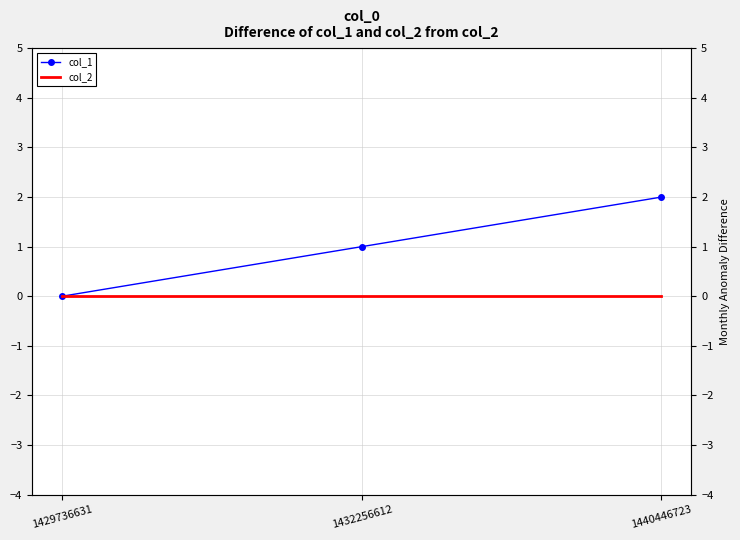

At how many categories does at least one series exceed 0?

2